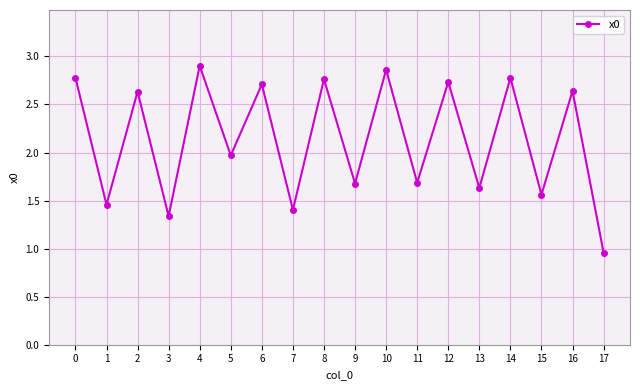

At which category does the data reach its first local valley?

1